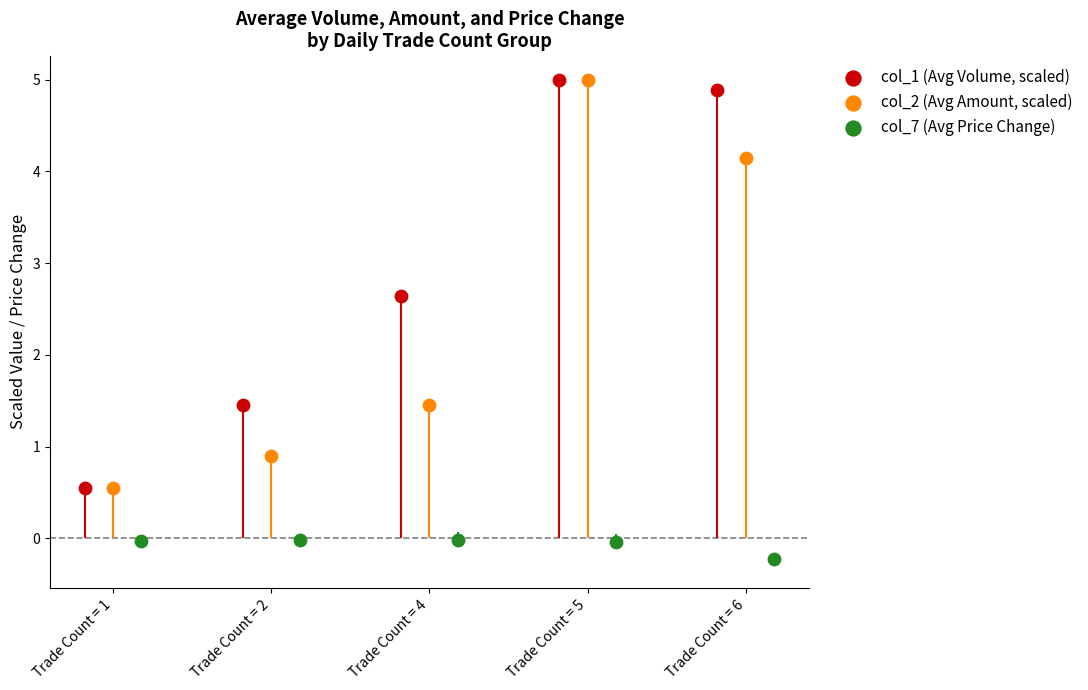

At which category is the sum across all series the highest?

Trade Count = 5